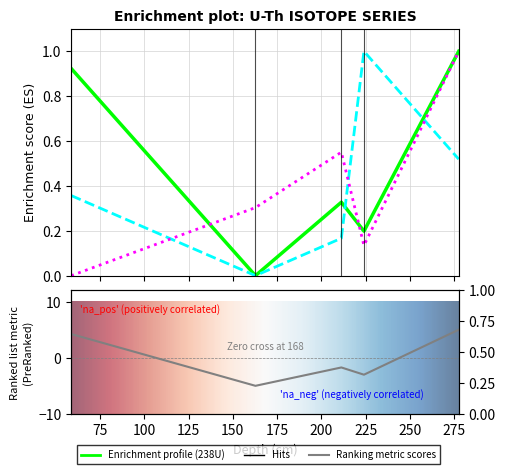

Reading left to right, extract all data points from this chart.

238U: M5-14-42_42_58=0.9	M5-14-42_162=0.0	M5-14-42_211=0.3	M5-14-42_224=0.2	M5-14-42_277=1.0
232Th: M5-14-42_42_58=0.4	M5-14-42_162=0.0	M5-14-42_211=0.2	M5-14-42_224=1.0	M5-14-42_277=0.5
230Th/238U: M5-14-42_42_58=0.0	M5-14-42_162=0.3	M5-14-42_211=0.6	M5-14-42_224=0.1	M5-14-42_277=1.0